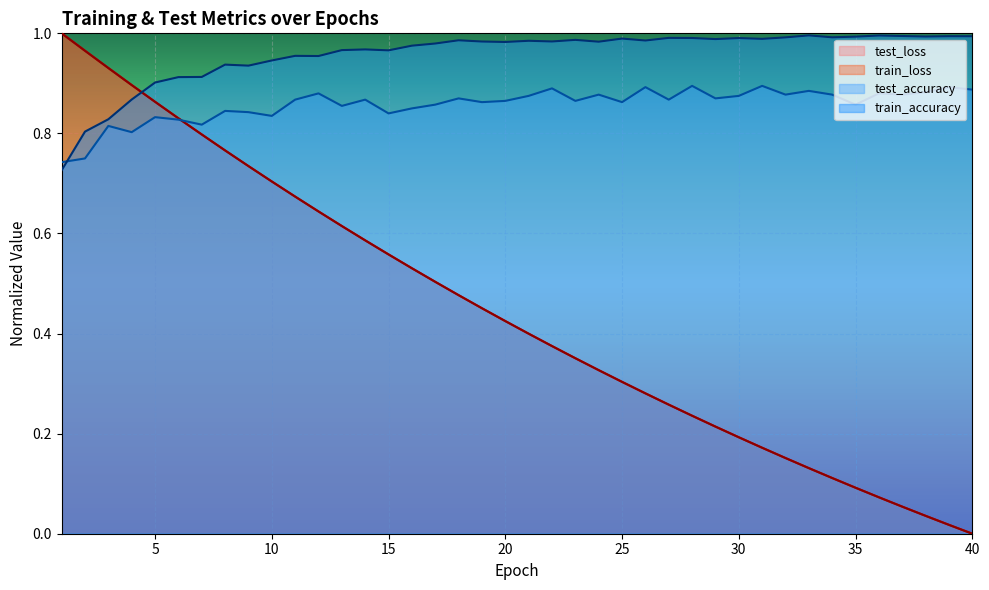

Rank the series by their maximum value, from highest to lowest.

test_loss, train_loss, train_accuracy, test_accuracy